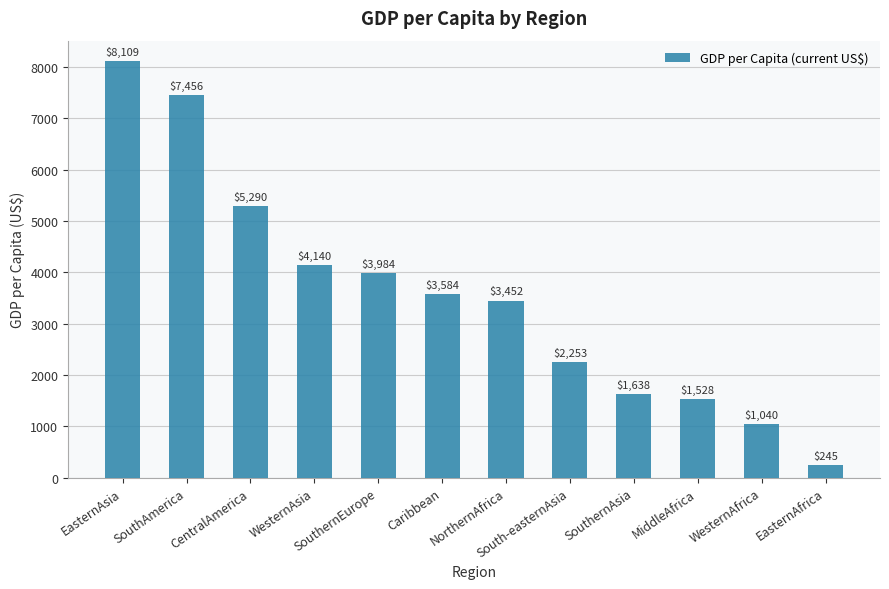

What is the sum of the values at WesternAsia and EasternAsia?

12248.8